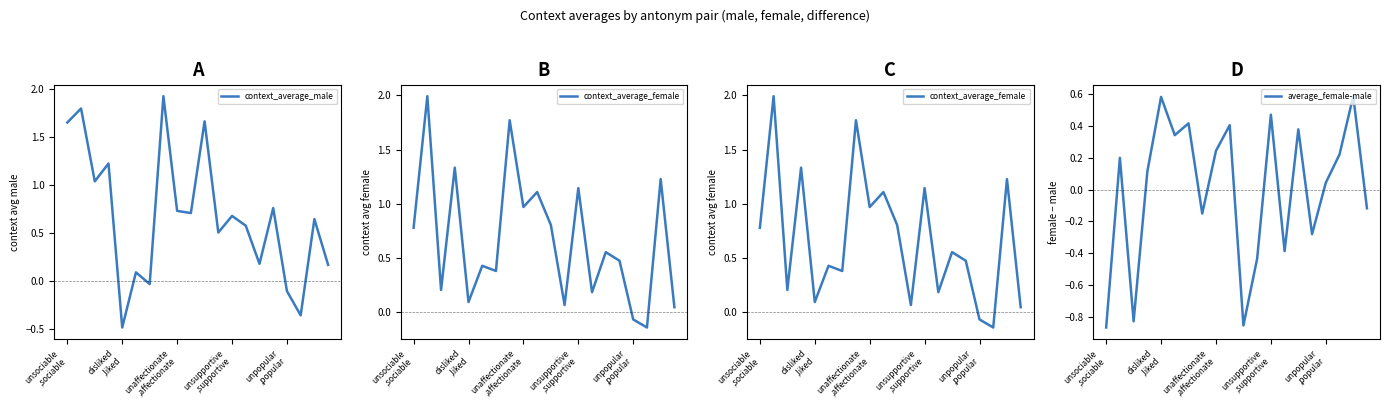

How many values in average_female-male are below zero?

8